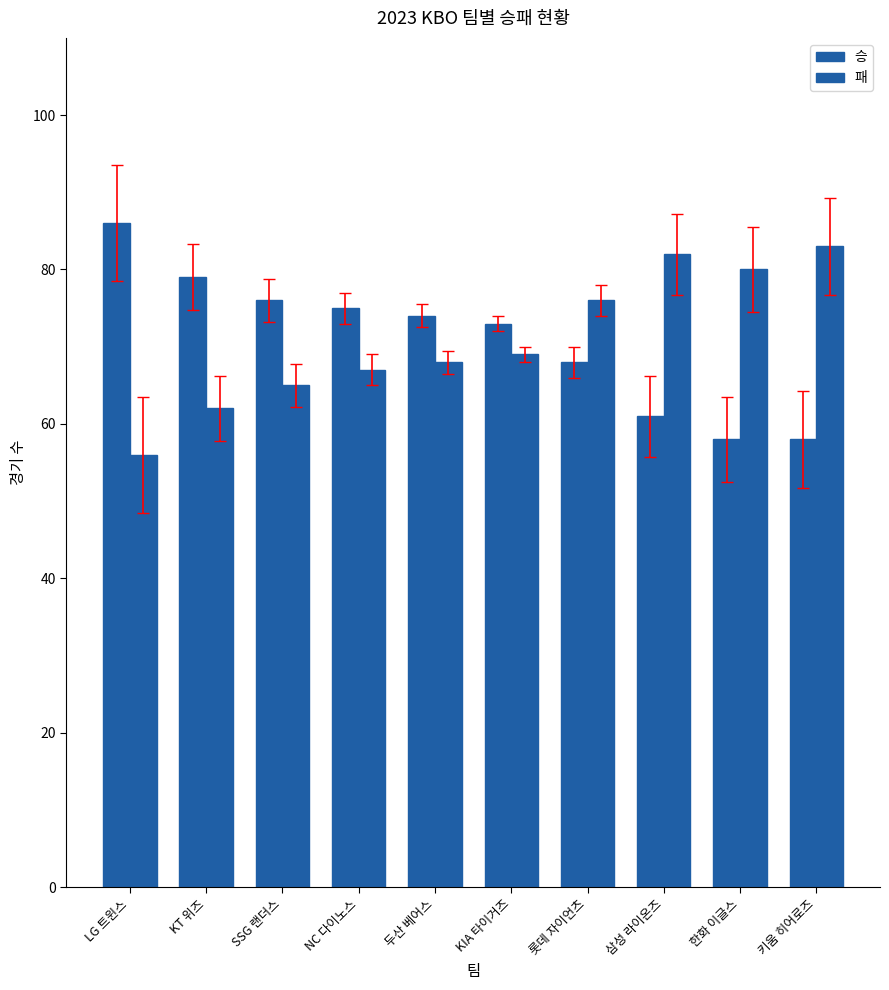

How many distinct data groups are displayed?

2